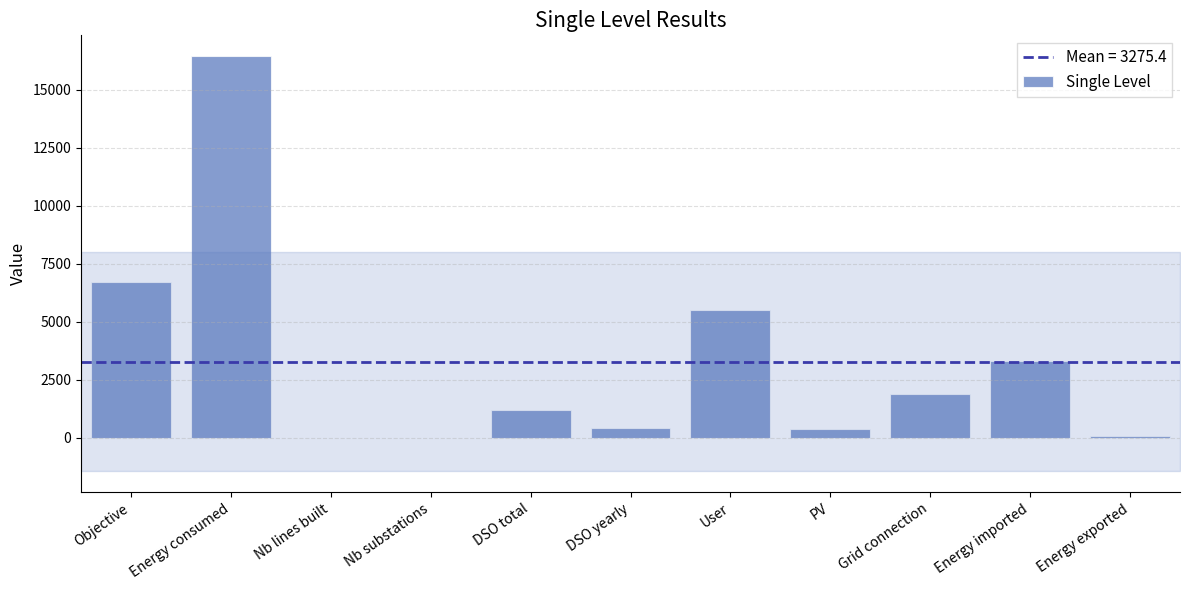

True or false: the data shows 5629.3 at Energy imported.

False